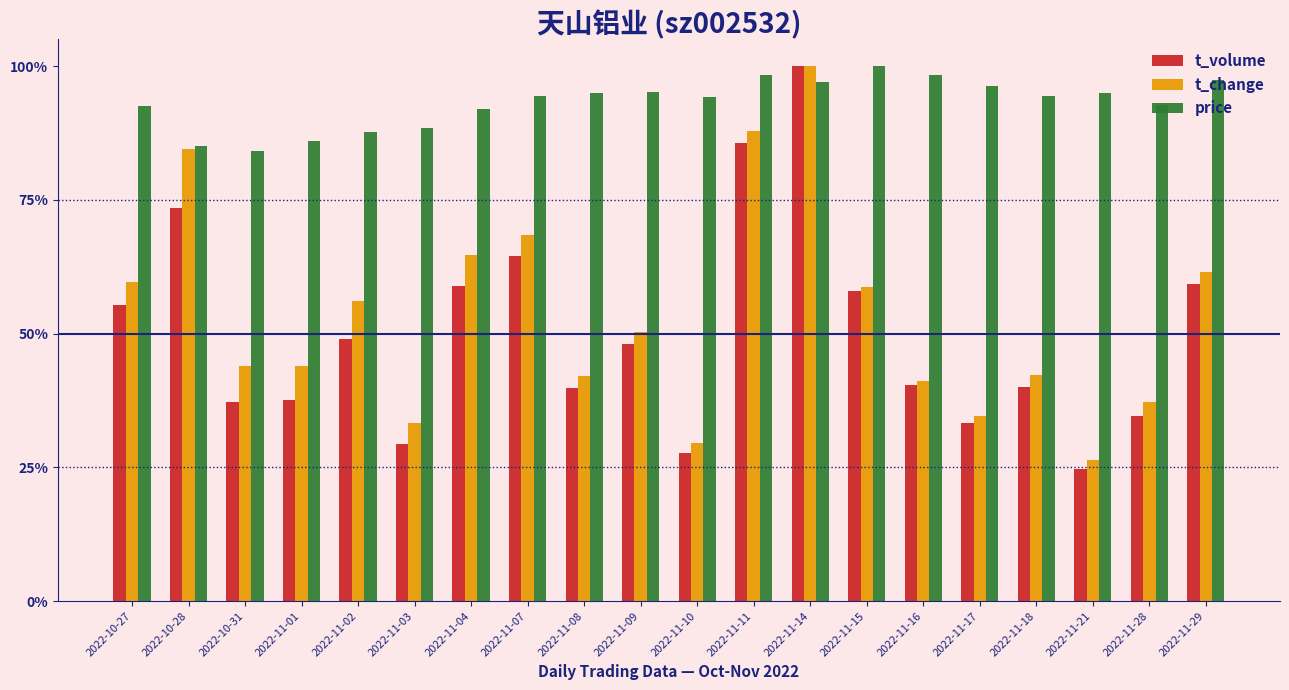

What are all the series names shown in the legend?

t_volume, t_change, price